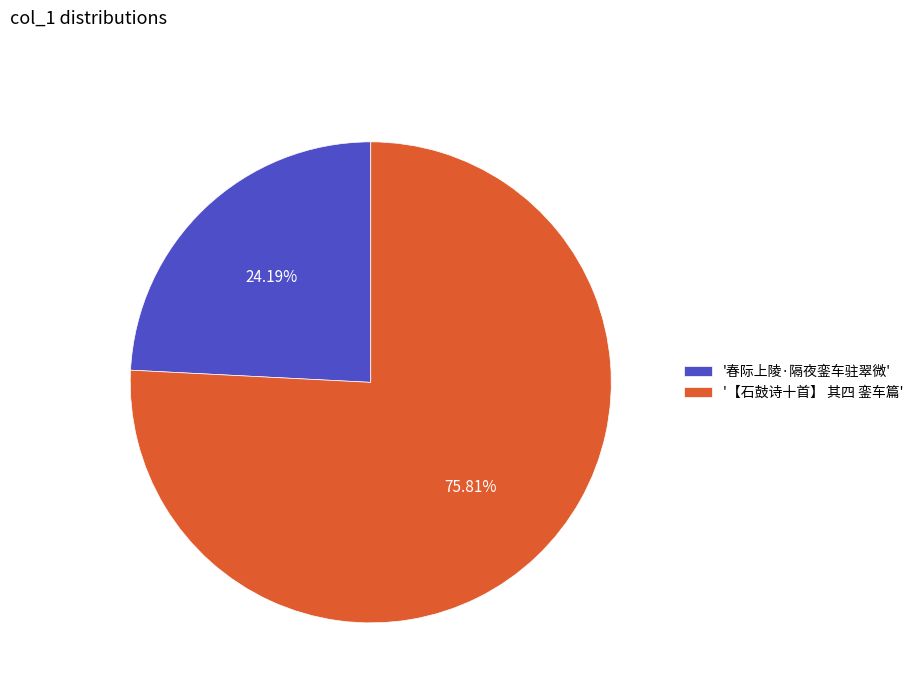

Count the number of slices in the pie.

2